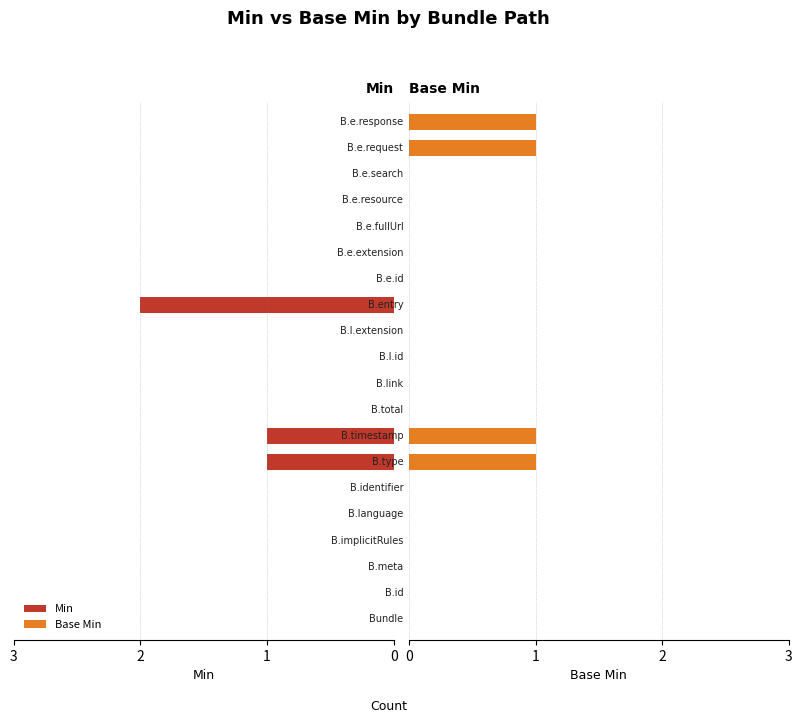

How many groups of bars are there?

20